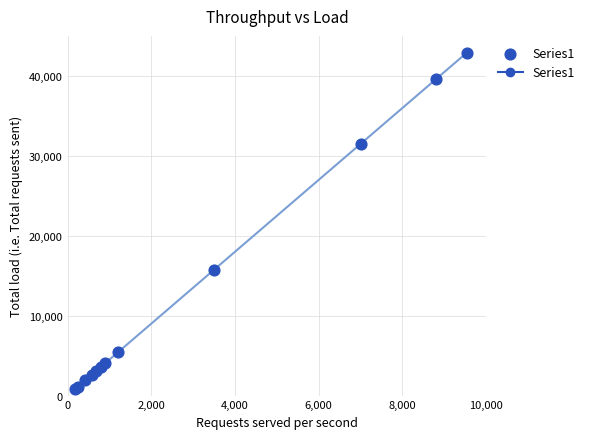

What Y value in the scatter plot is closest to 21865?

15750.0